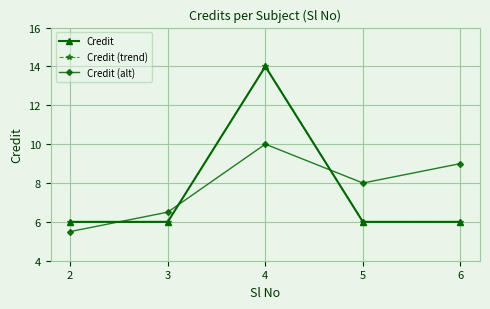

Which category has the lowest value across all series?

2